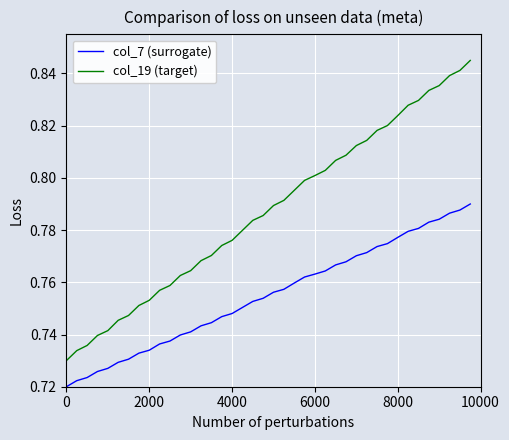

True or false: col_19 (target) and col_7 (surrogate) cross at least once.

False